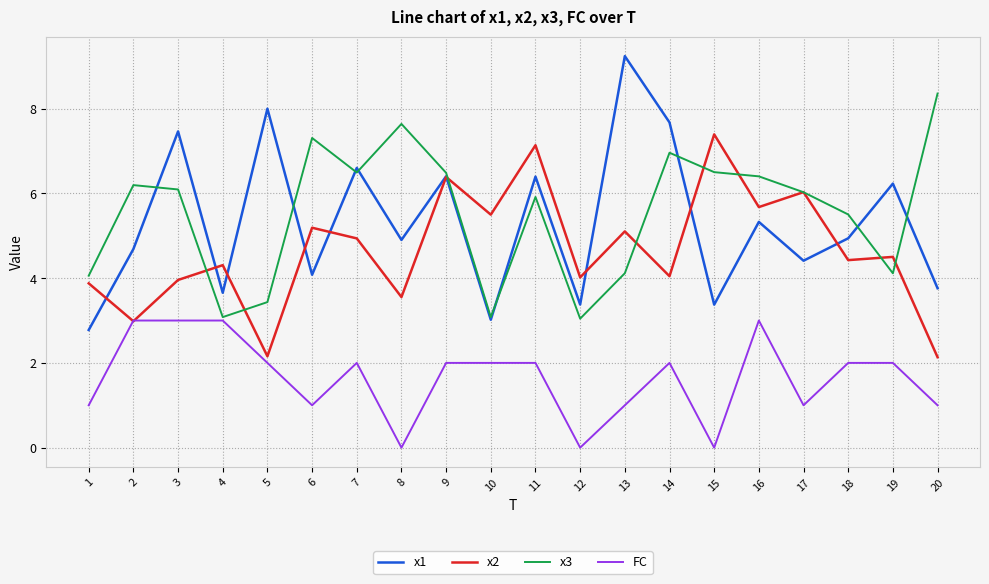

What is the total value across all series at 4?

14.0